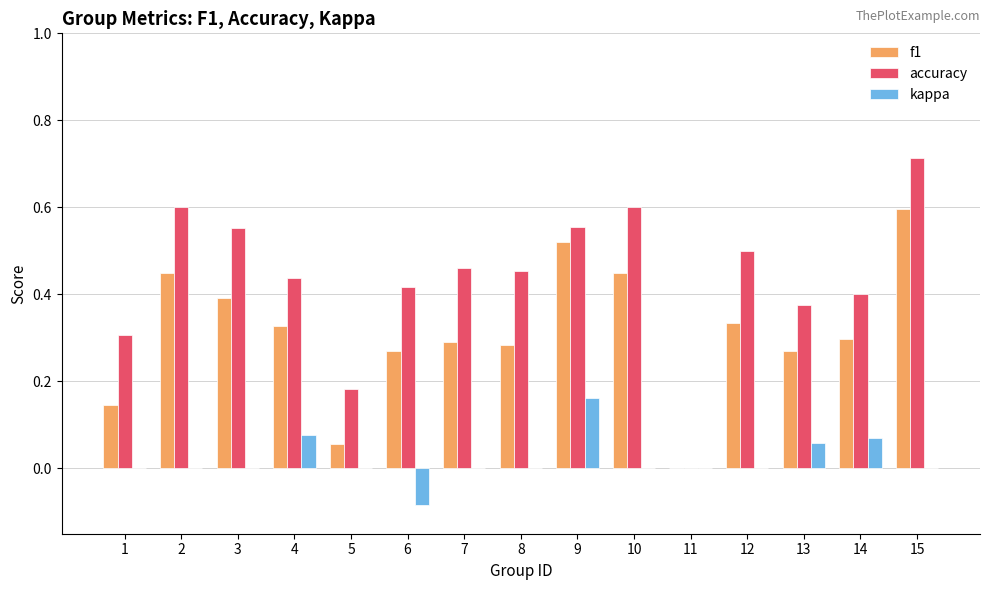

What is the sum of all f1 values?

4.7